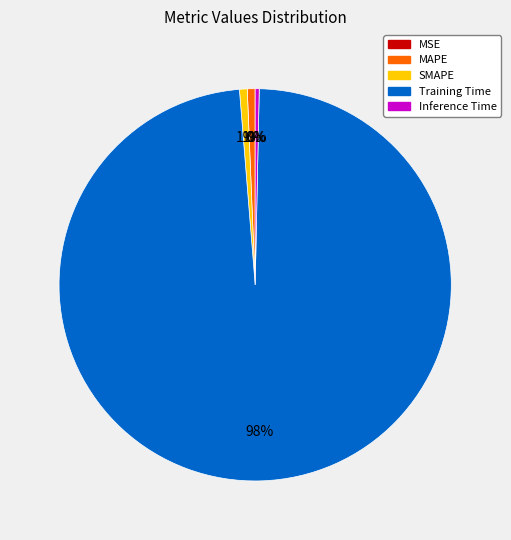

What percentage is the SMAPE slice, to the nearest percent?

1%